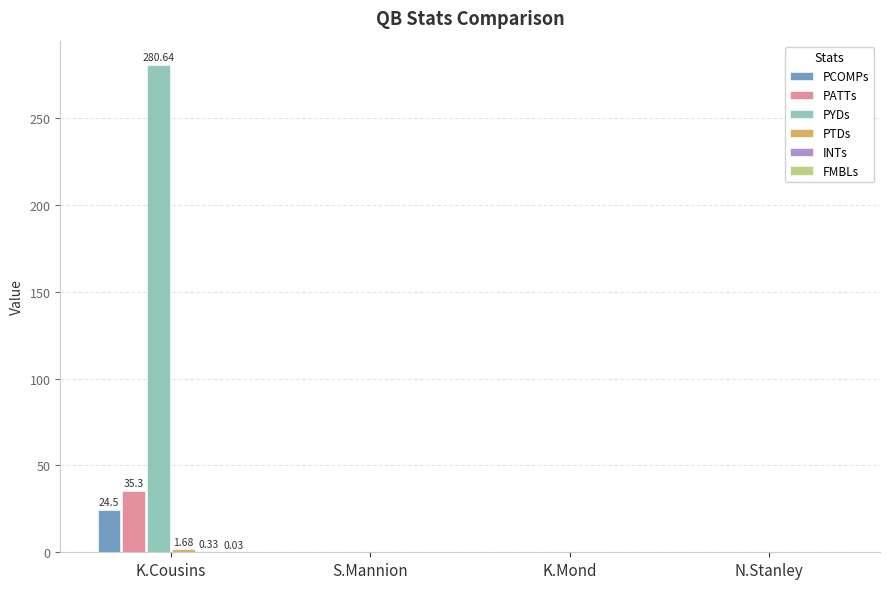

Which series has the largest total across all categories?

PYDs